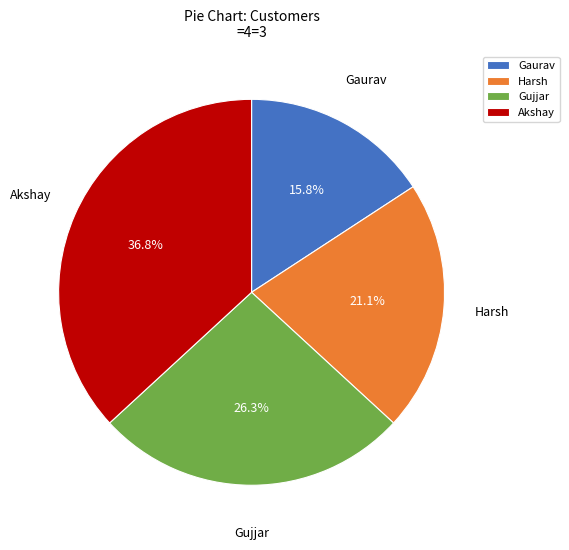

What percentage is the Harsh slice, to the nearest percent?

21%